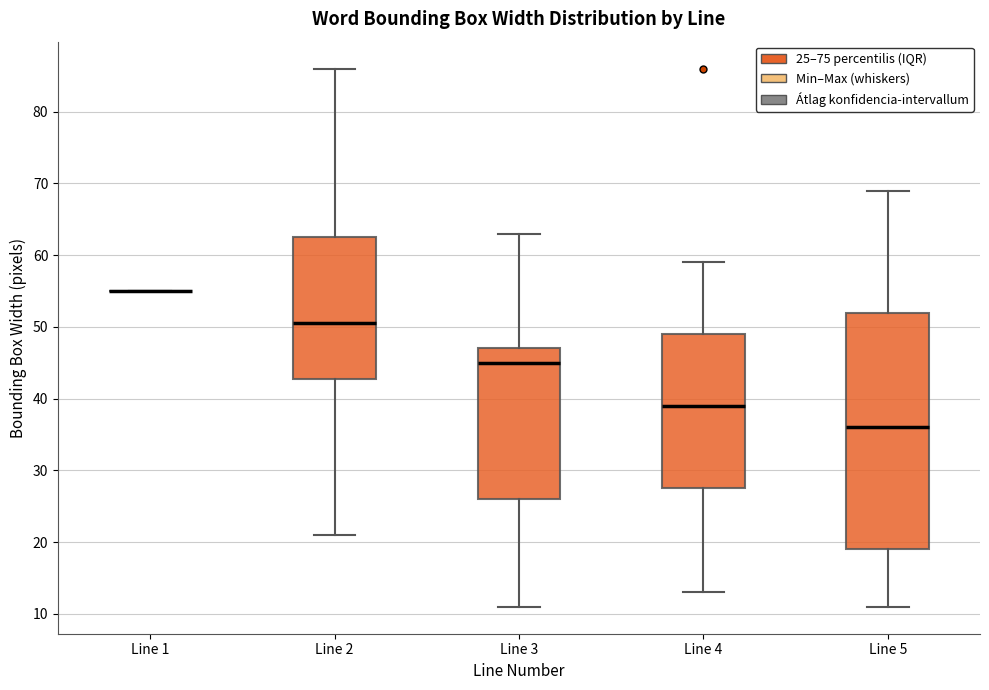

Reading left to right, read every box against the y-axis: the position of its median line, the range the box covers, and the ends of its whiskers. The values are not printed on the chart, so give them approximately, as read against the axis.

Line 1: box collapsed to a line at 55, whiskers 55 to 55
Line 2: median 51, box 43 to 63, whiskers 21 to 86
Line 3: median 45, box 26 to 47, whiskers 11 to 63
Line 4: median 39, box 28 to 49, whiskers 13 to 59
Line 5: median 36, box 19 to 52, whiskers 11 to 69